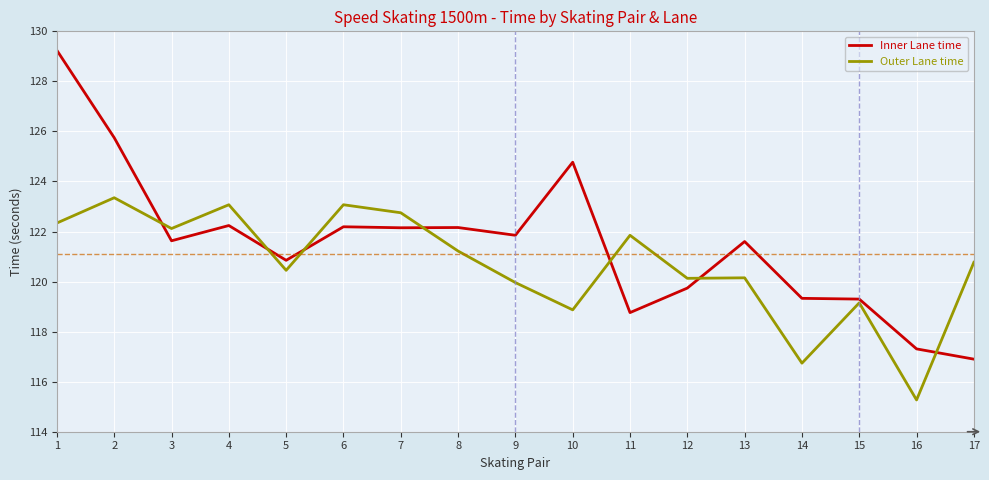

At which category does the chart reach its minimum across all series?

16